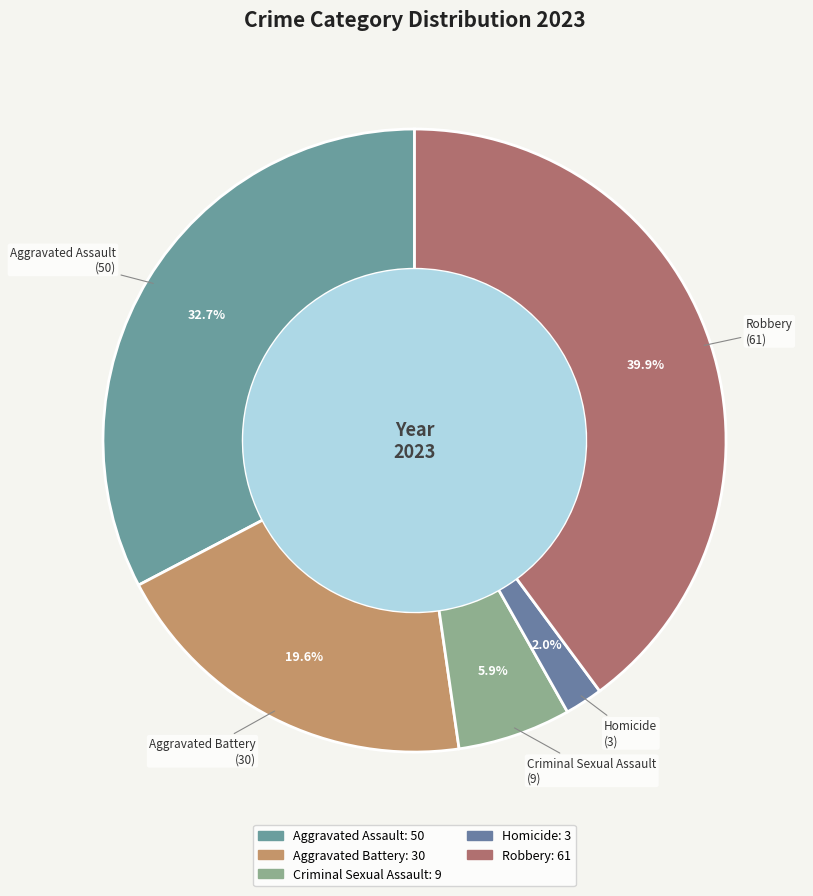

How many slices are in this pie chart?

5